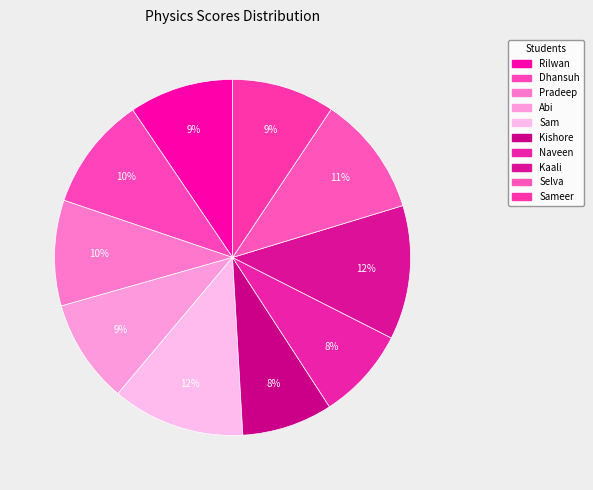

To the nearest percent, what percentage of the pie is Rilwan?

9%